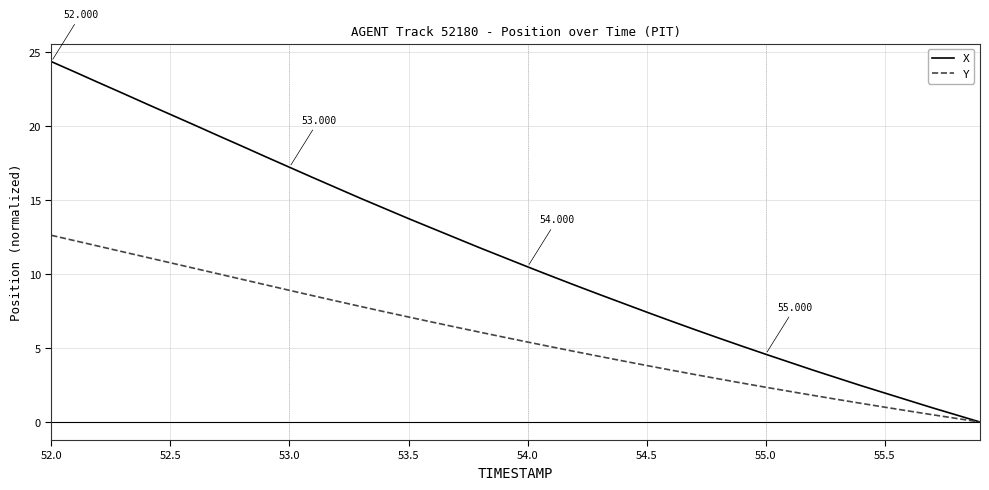

Rank the series by their average value, from lowest to highest.

Y, X